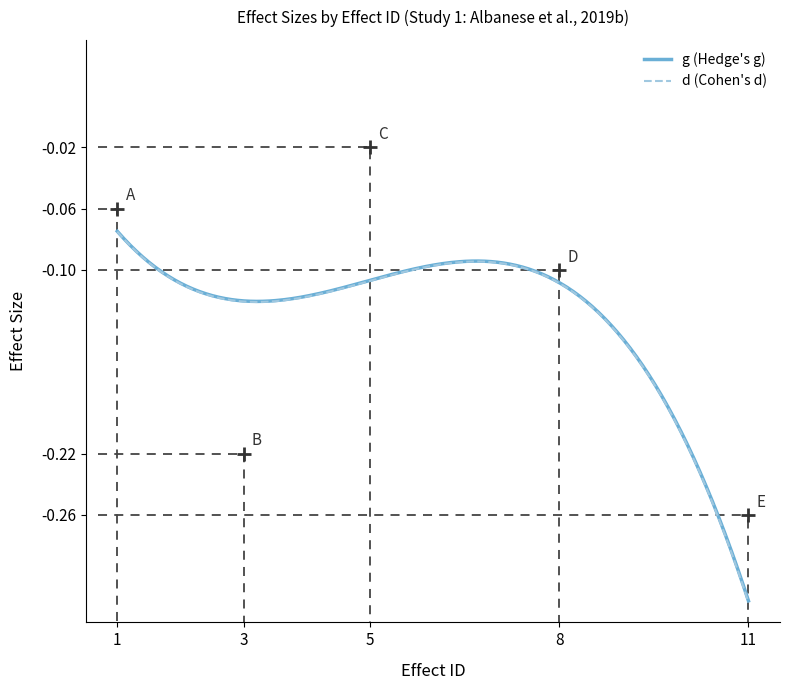

Which series has the largest range (max minus min)?

d (Cohen's d)